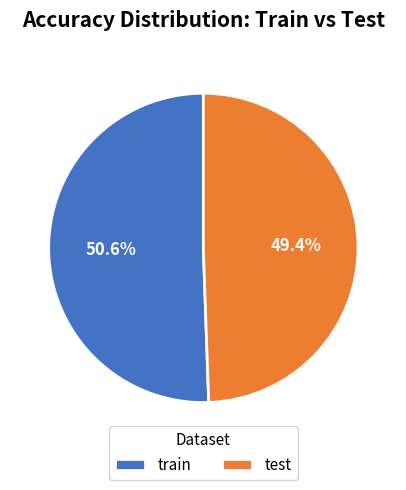

To the nearest percent, what is the combined percentage of train and test?

100%